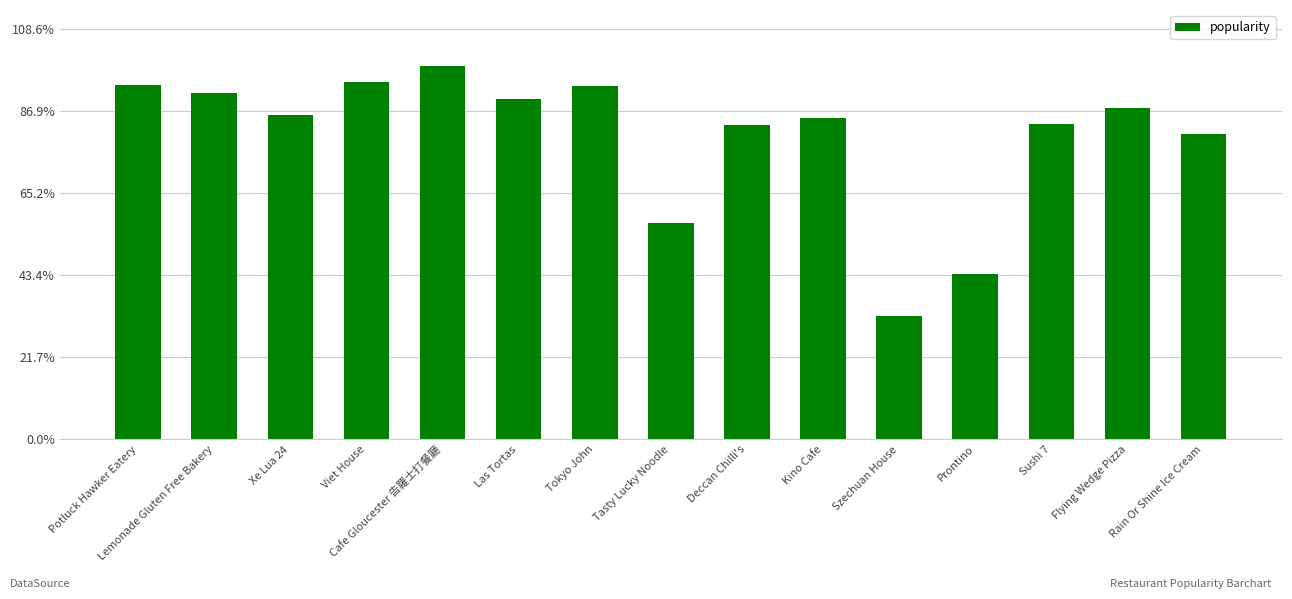

What is the label of the 2nd bar from the left?

Lemonade Gluten Free Bakery